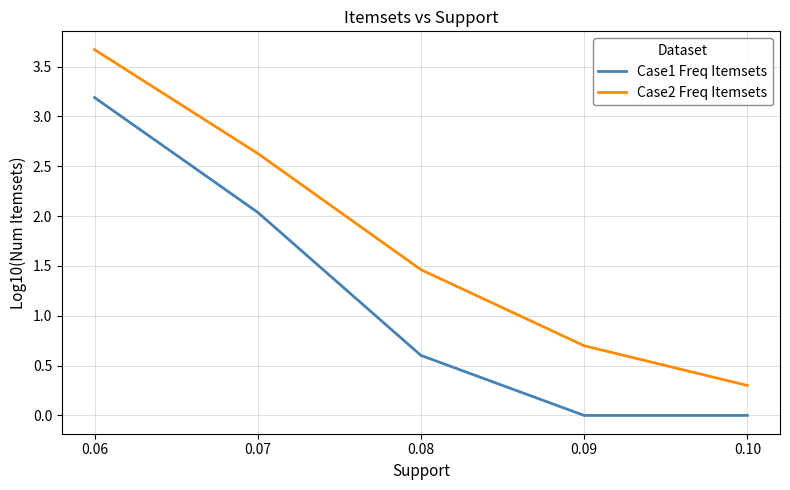

Between 0.08 and 0.10, which series saw the biggest shift?

Case2 Freq Itemsets